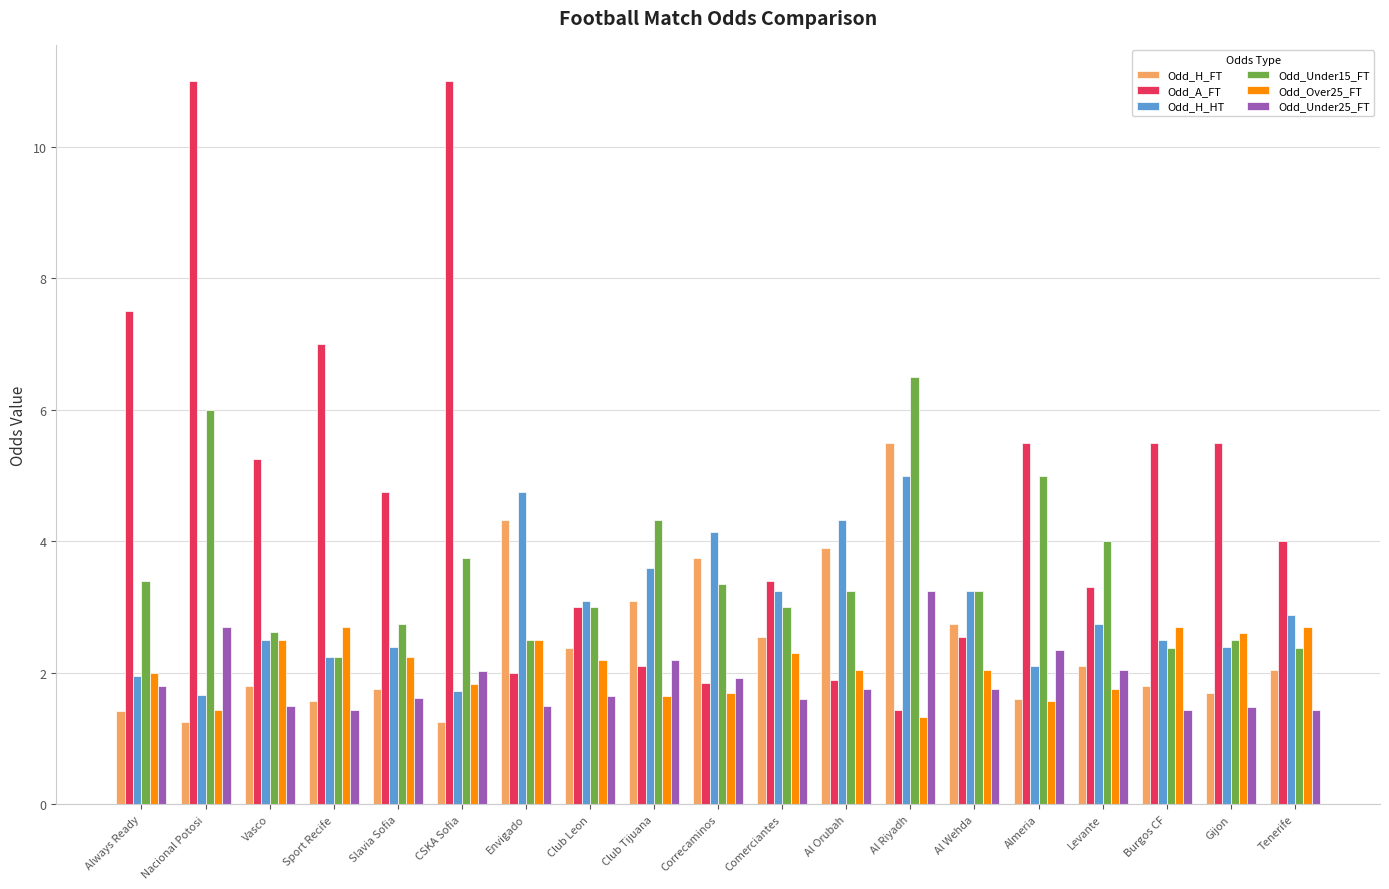

What is the greatest value displayed?

11.0